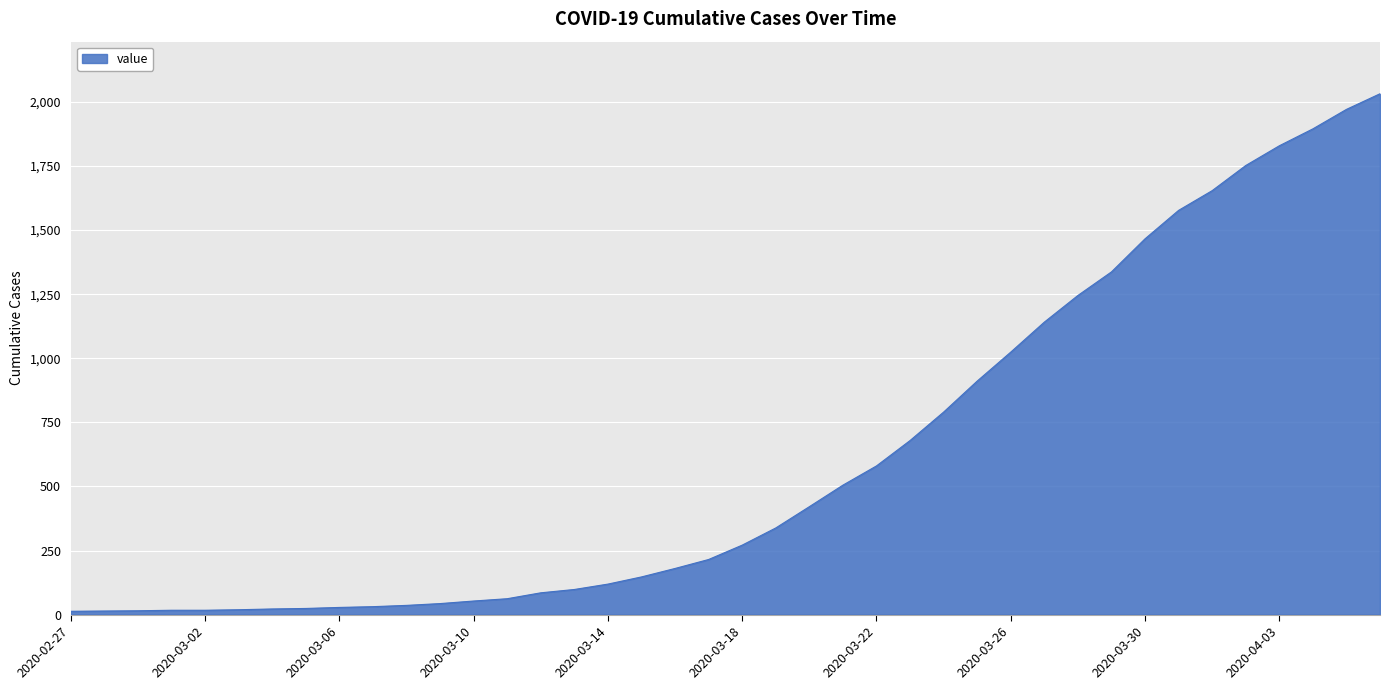

What is the difference between the maximum and minimum values?

2019